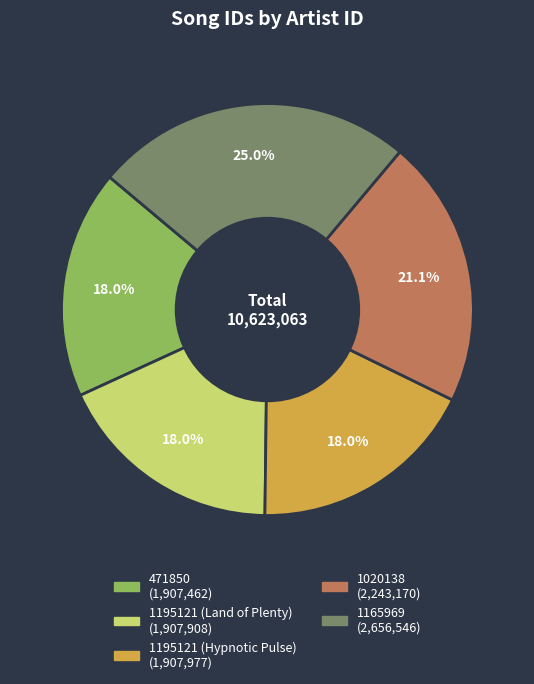

To the nearest percent, what is the average slice percentage?

20%